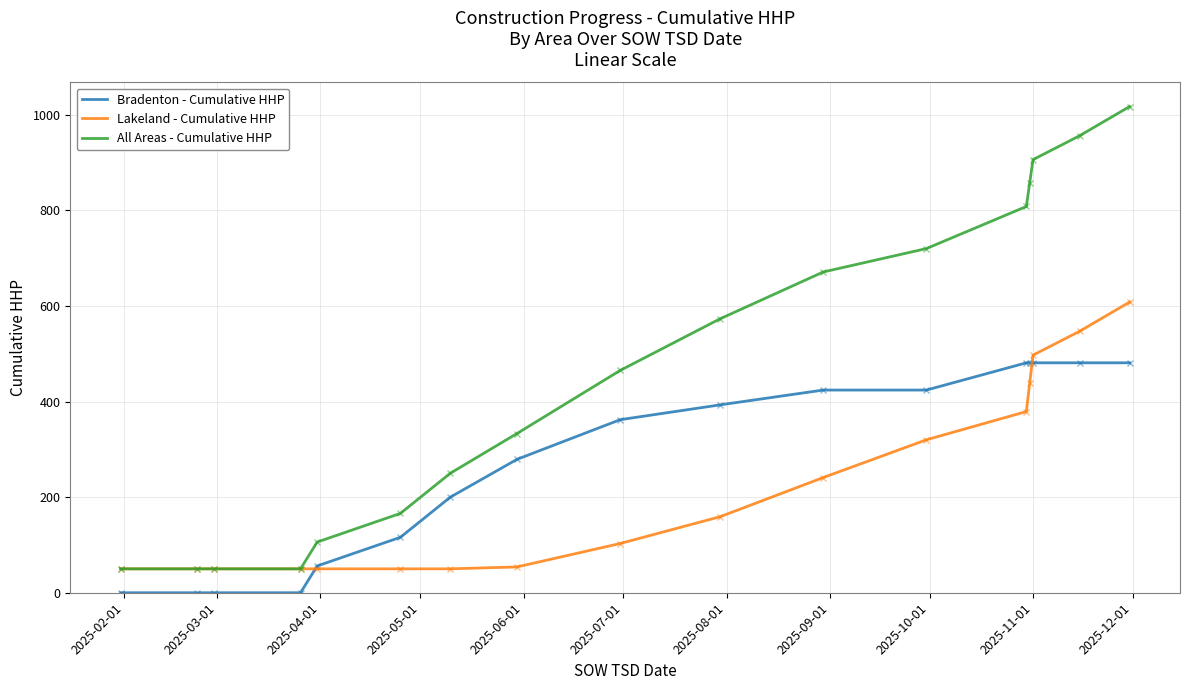

List the series in order of their overall mean, lowest first.

Lakeland - Cumulative HHP, Bradenton - Cumulative HHP, All Areas - Cumulative HHP